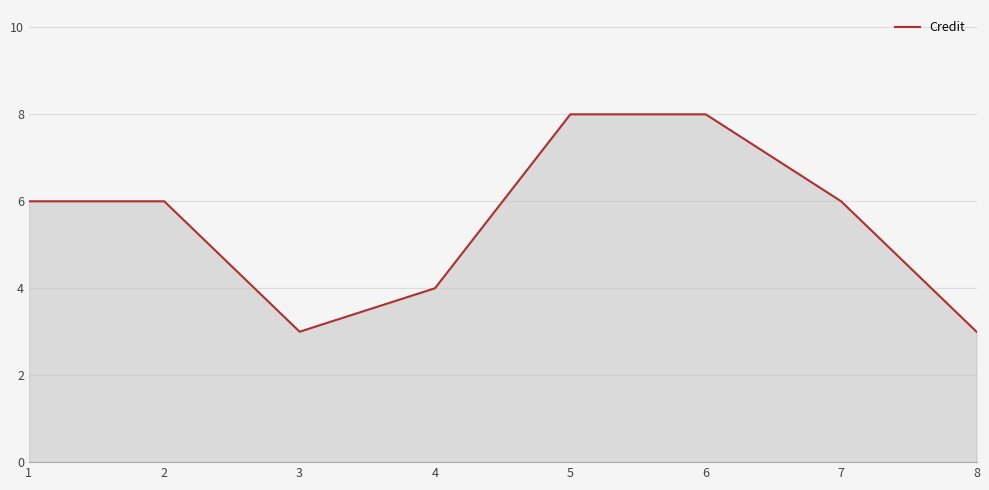

What is the difference between the maximum and minimum values?

5